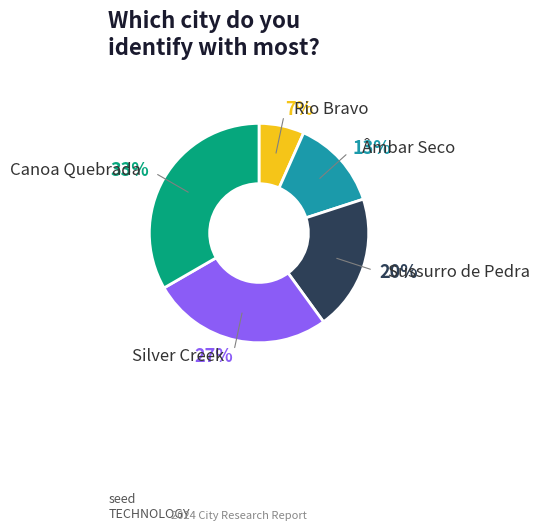

How many slices are in this pie chart?

5